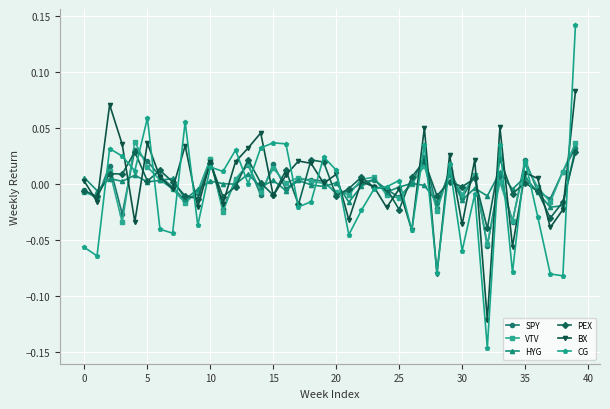

What are all the series names shown in the legend?

SPY, VTV, HYG, PEX, BX, CG